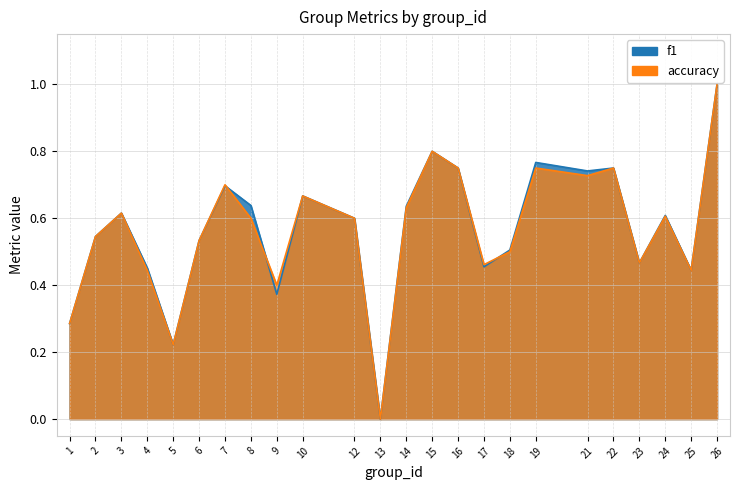

Reading right to left, transcribe all the data shown in this chart.

f1: 1.0	0.4	0.6	0.5	0.8	0.7	0.8	0.5	0.5	0.8	0.8	0.6	0.0	0.6	0.7	0.4	0.6	0.7	0.5	0.2	0.5	0.6	0.5	0.3
accuracy: 1.0	0.4	0.6	0.5	0.8	0.7	0.8	0.5	0.5	0.8	0.8	0.6	0.0	0.6	0.7	0.4	0.6	0.7	0.5	0.2	0.4	0.6	0.5	0.3